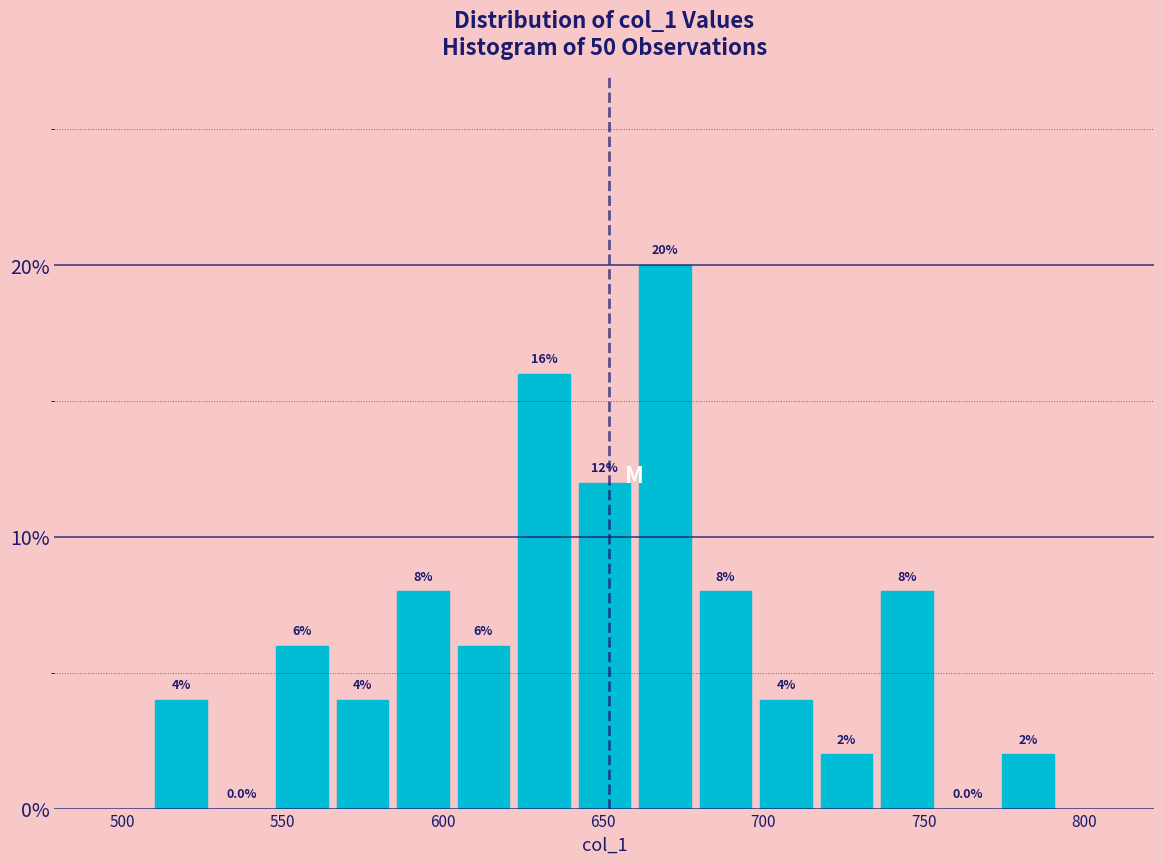

Read against the x-axis, roughly where is the centre of the tallest bar?

670